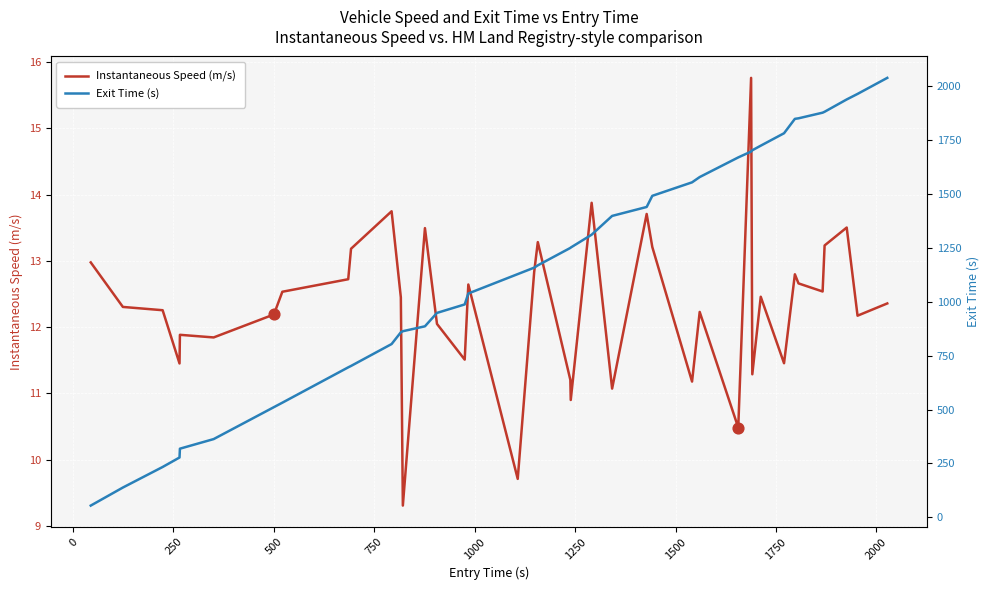

Which series reaches the minimum Y coordinate?

Instantaneous Speed (m/s)